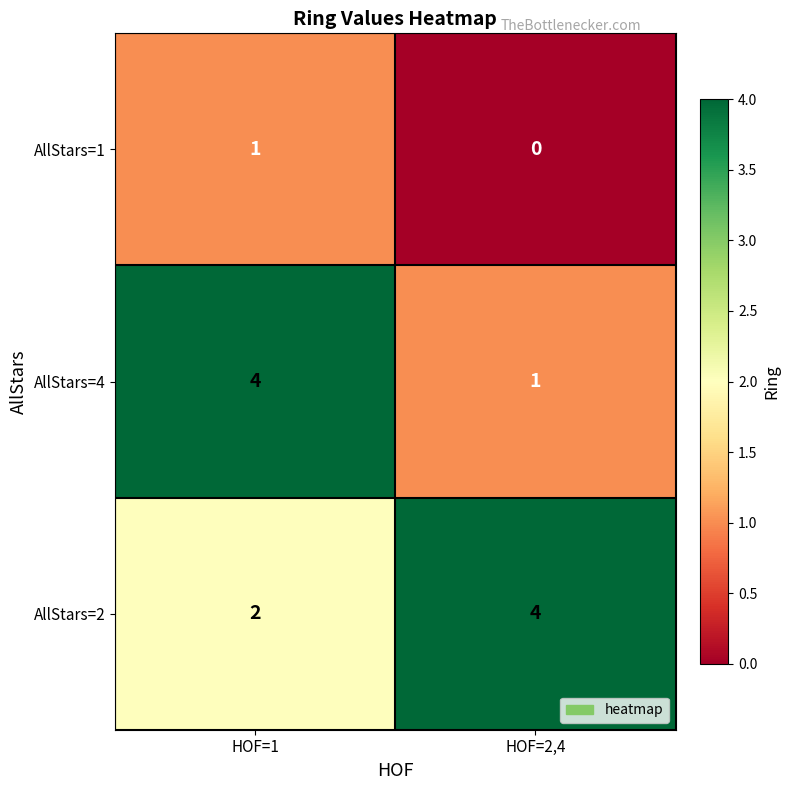

At HOF=1, list the series in order from smallest to largest.

AllStars=1, AllStars=2, AllStars=4